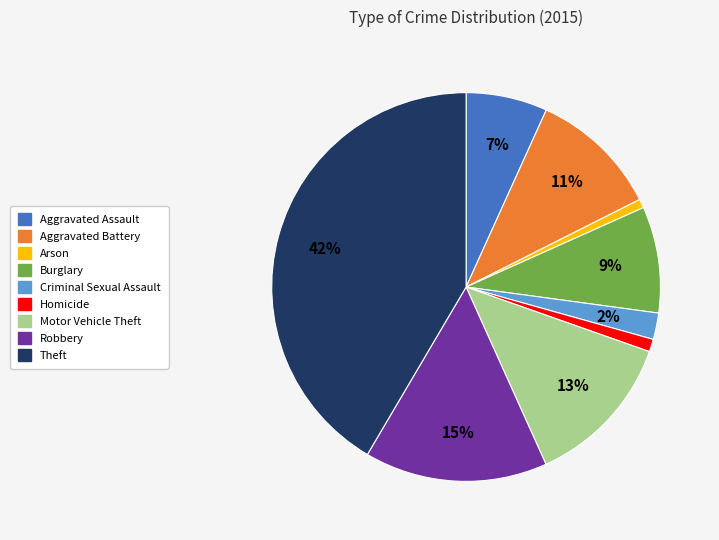

To the nearest percent, what percentage of the pie is Criminal Sexual Assault?

2%